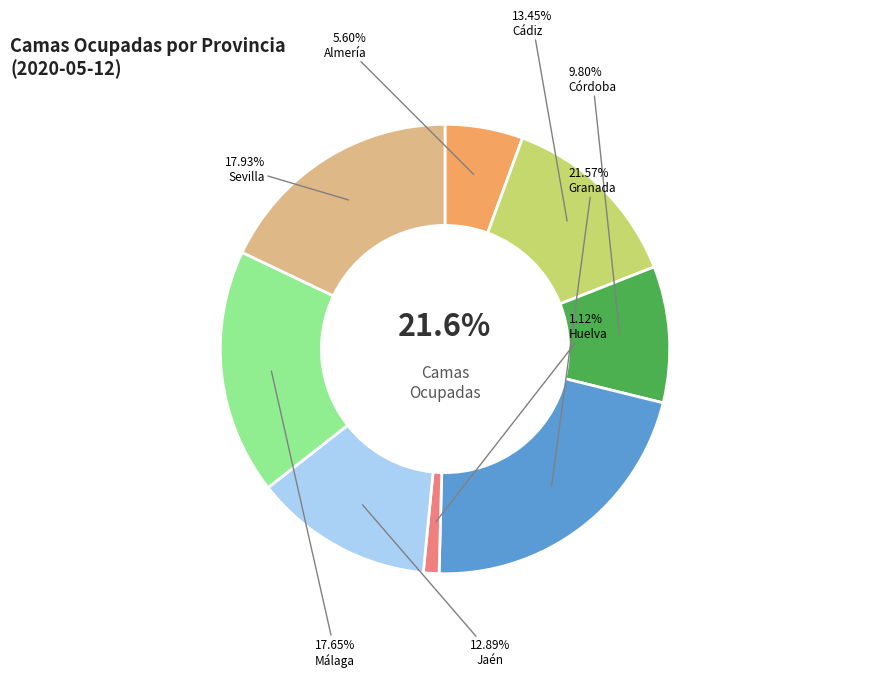

To the nearest percent, what percentage of the pie is Málaga?

18%